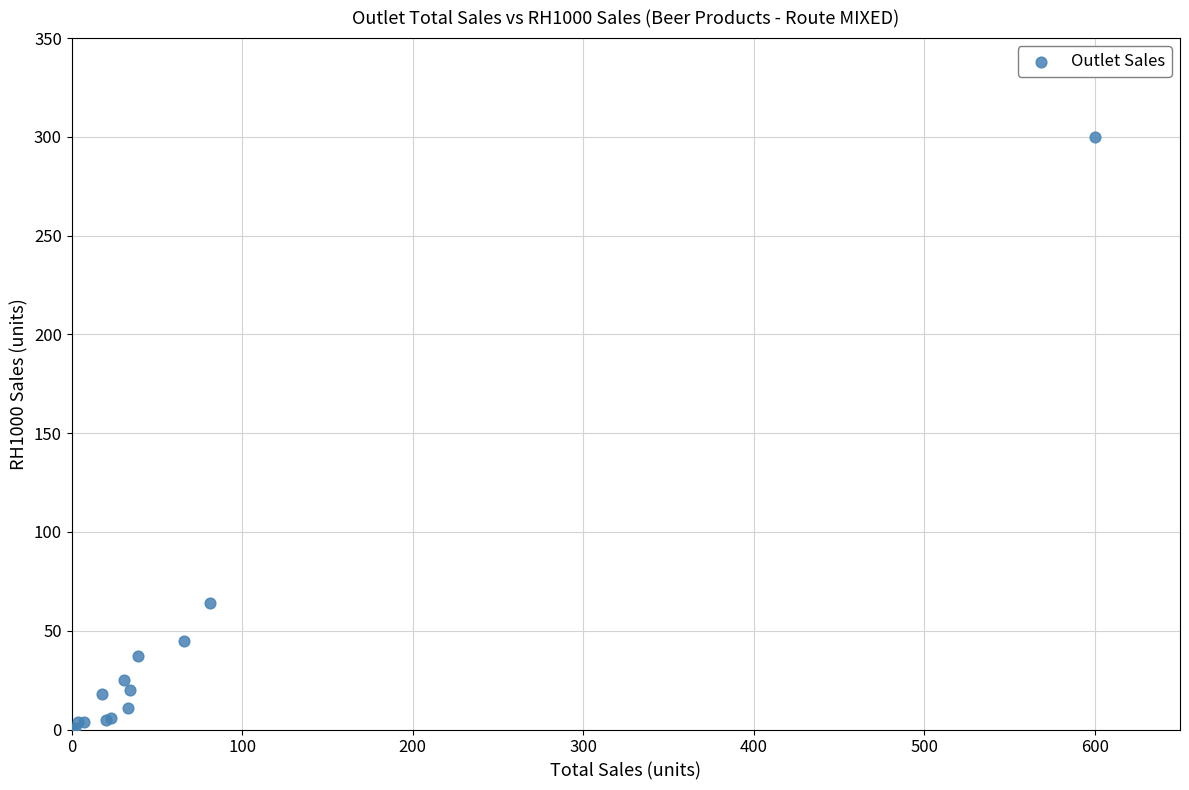

What Y value in the scatter plot is closest to 150?

64